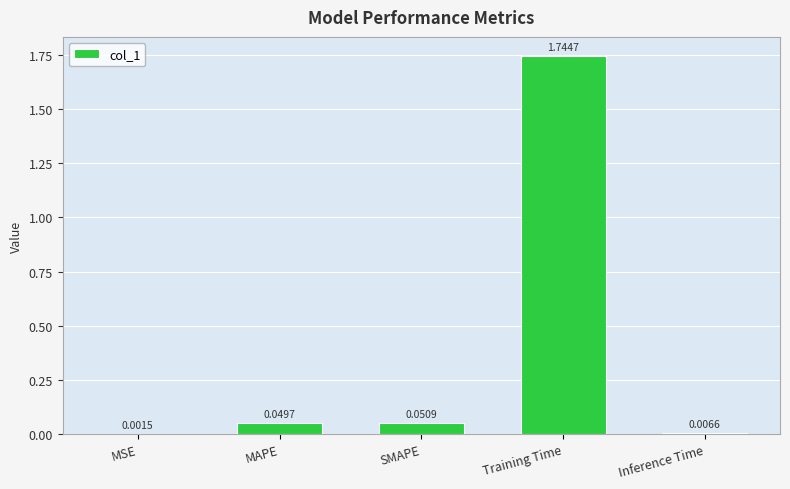

What is the sum of all values?

1.9